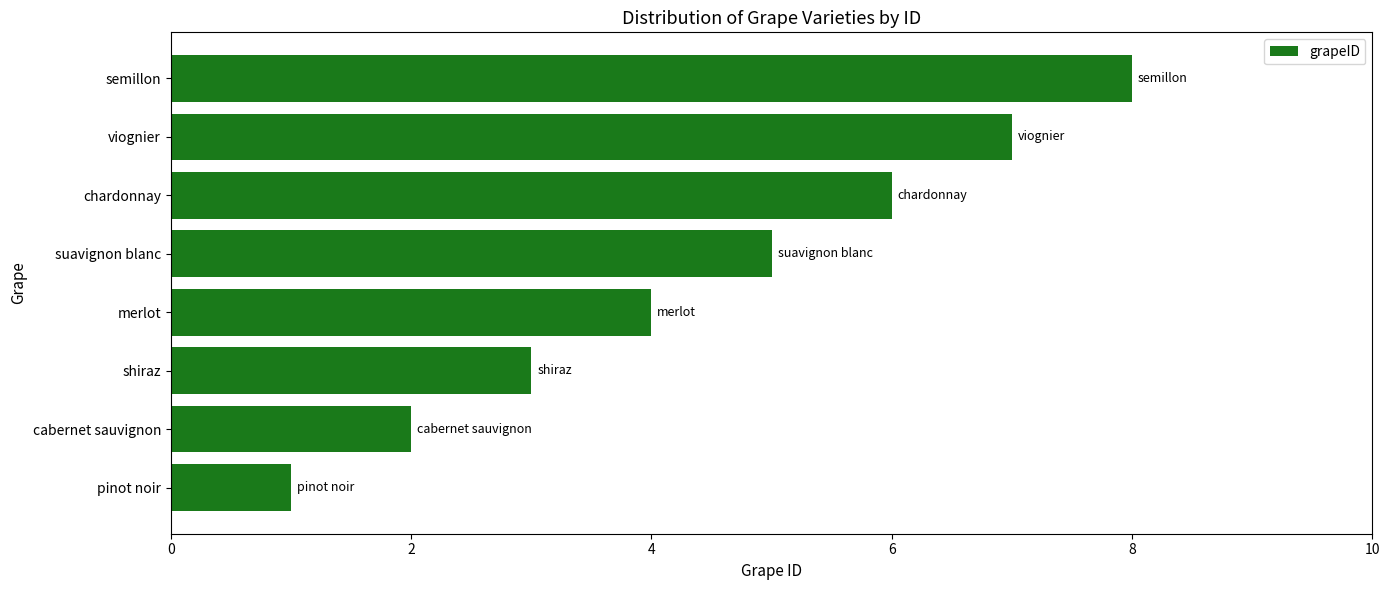

Count the values in the range 3 to 7.

5